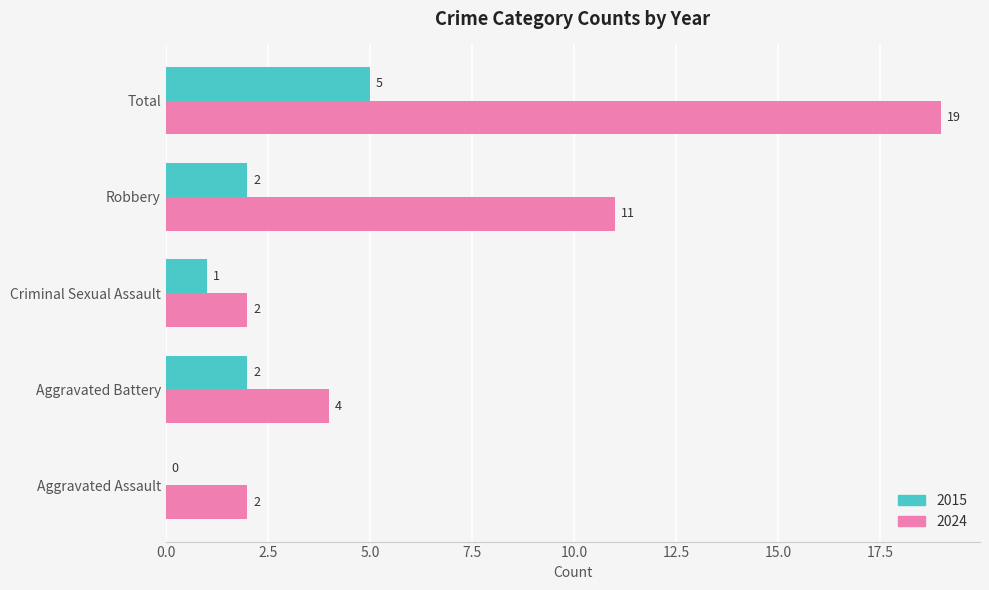

At which category is the sum across all series the highest?

Total